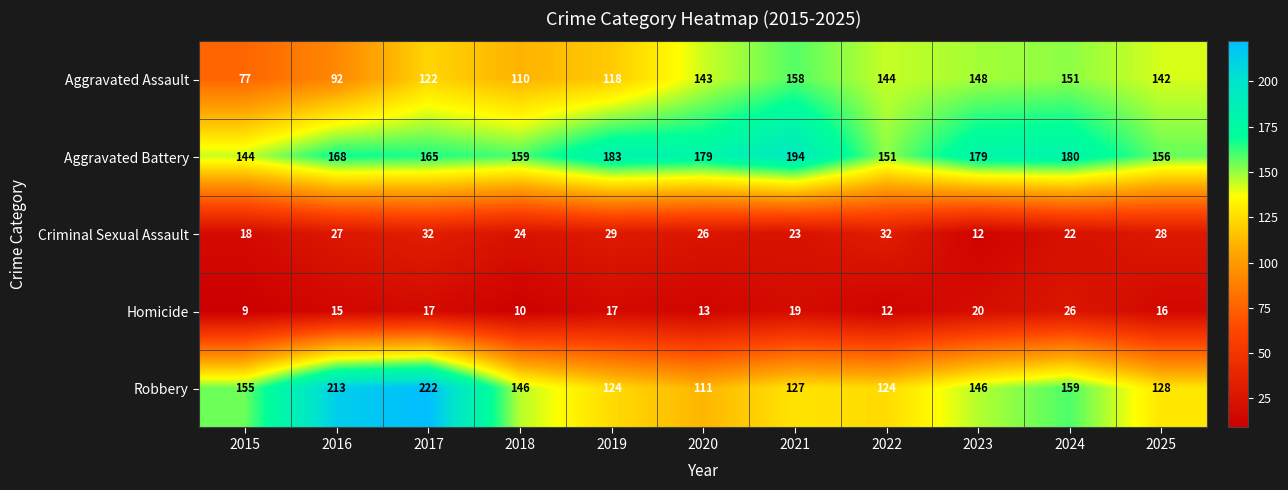

Rank the series at 2023 from highest to lowest value.

Aggravated Battery, Aggravated Assault, Robbery, Homicide, Criminal Sexual Assault